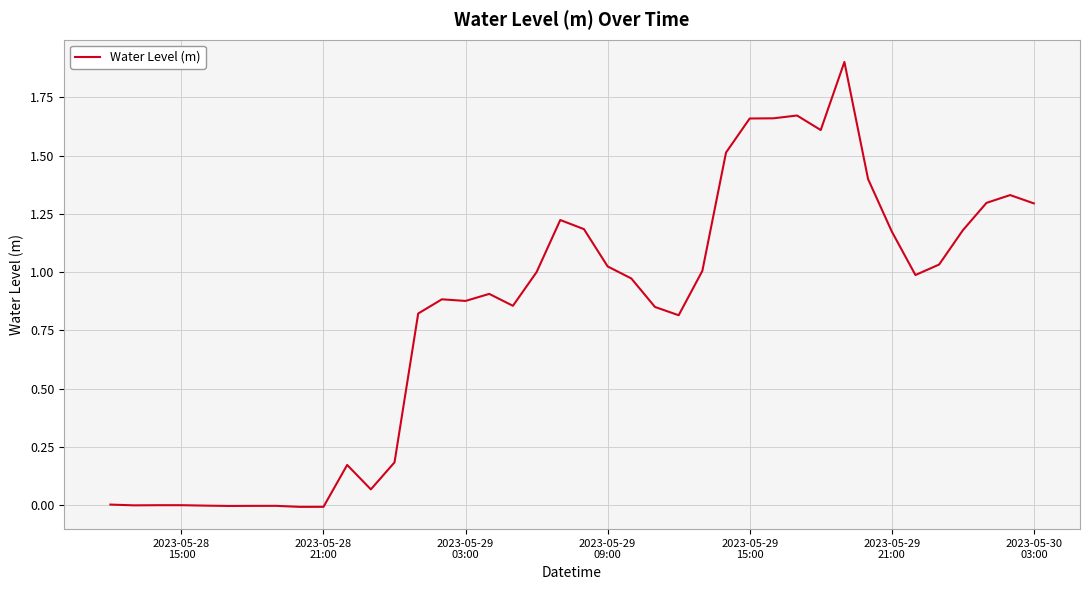

What is the difference between the maximum and minimum values?

1.9